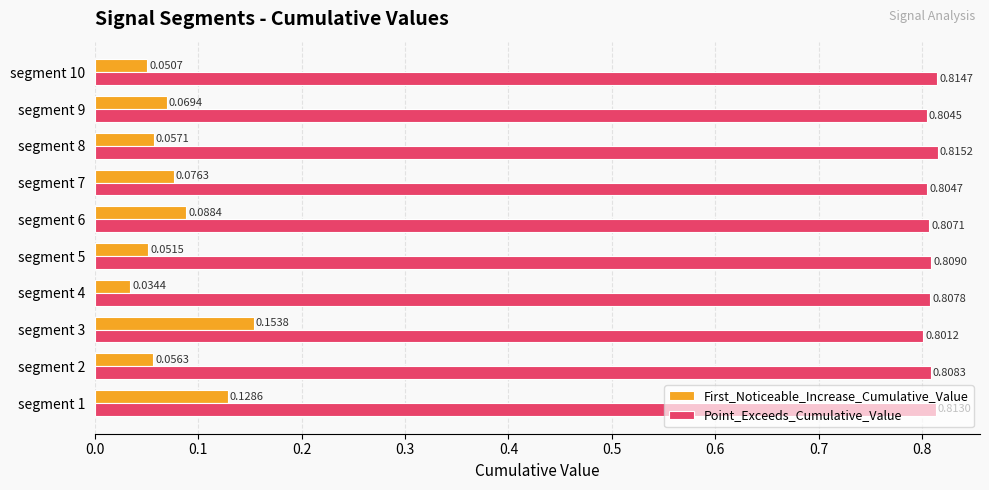

Which series has the largest total across all categories?

Point_Exceeds_Cumulative_Value